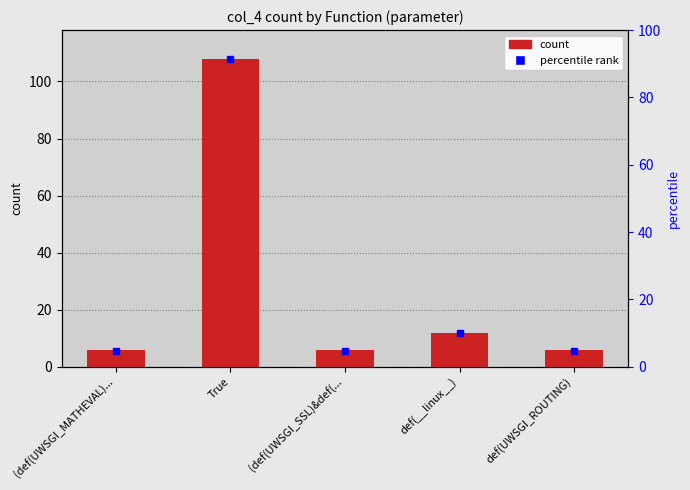

Rank the categories by value from highest to lowest.

True, def(__linux__), (def(UWSGI_MATHEVAL)..., (def(UWSGI_SSL)&def(..., def(UWSGI_ROUTING)